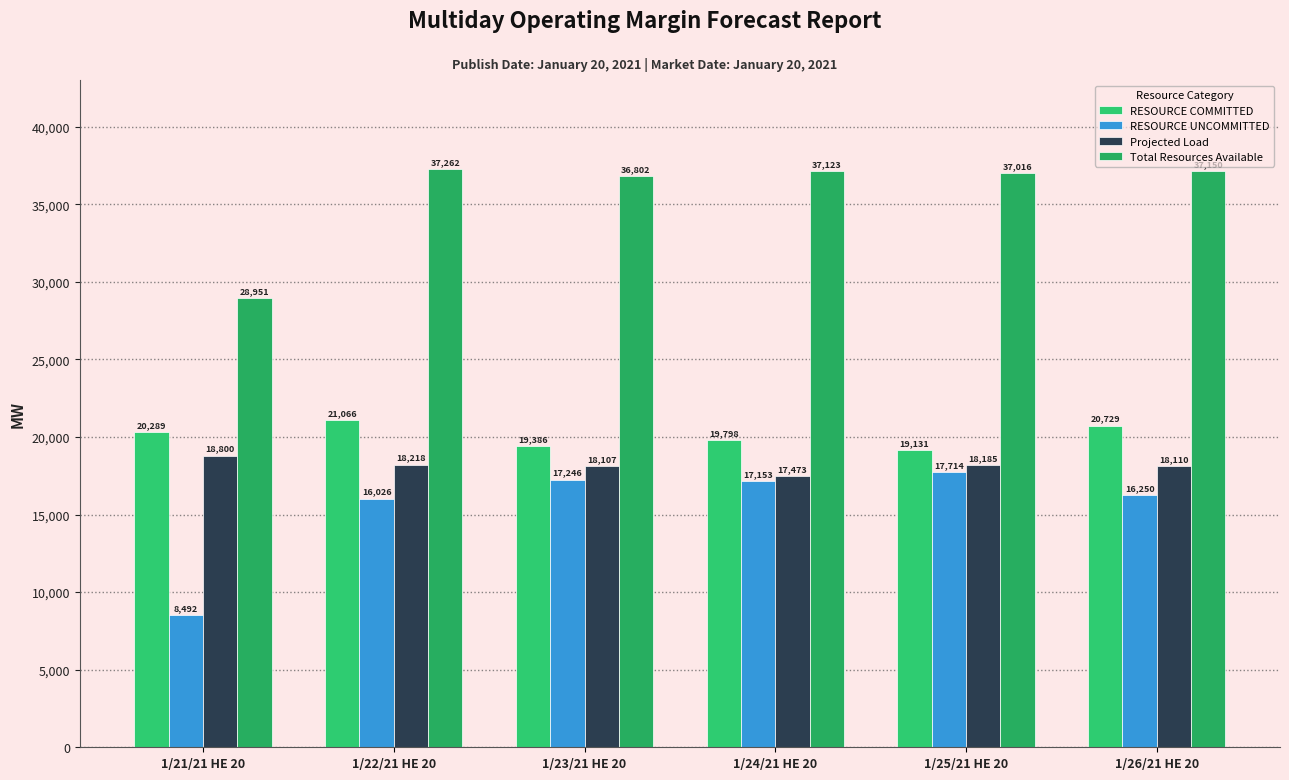

Reading left to right, extract all data points from this chart.

RESOURCE COMMITTED: 20288.8	21066.4	19385.6	19797.7	19130.7	20728.9
RESOURCE UNCOMMITTED: 8492.3	16026.0	17246.5	17153.0	17714.0	16250.0
Projected Load: 18800.0	18218.0	18107.0	17473.0	18185.0	18110.0
Total Resources Available: 28951.3	37262.0	36802.5	37123.0	37016.0	37150.0